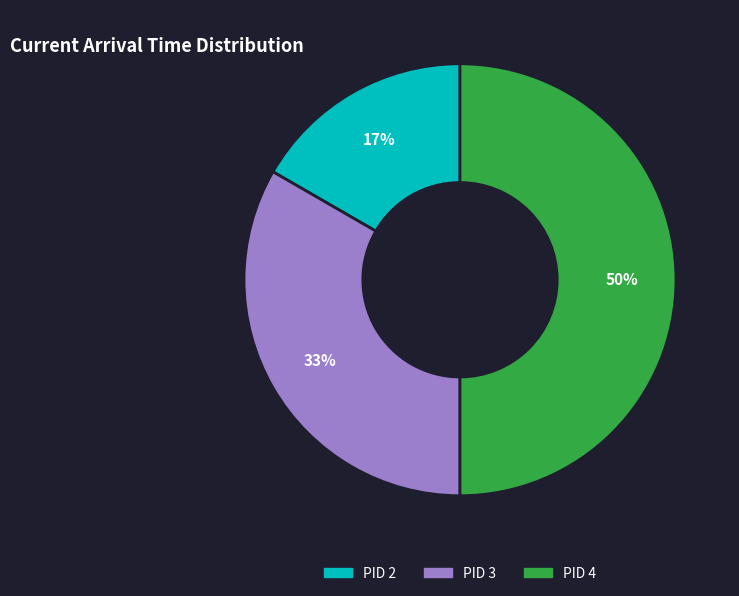

To the nearest percent, what is the difference between the largest and smallest slice percentages?

33%